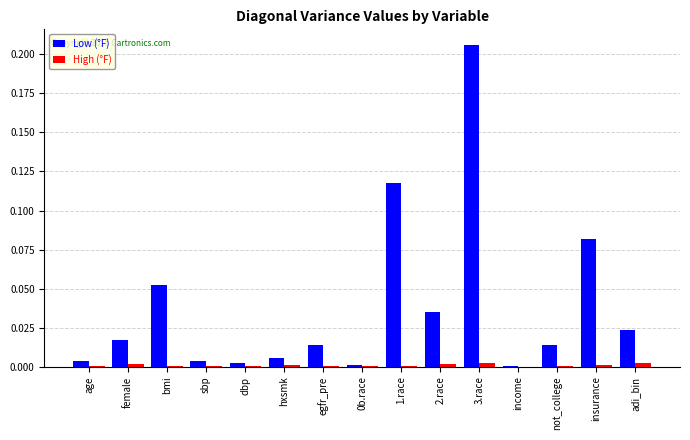

What is the sum of all Low (°F) values?

0.6